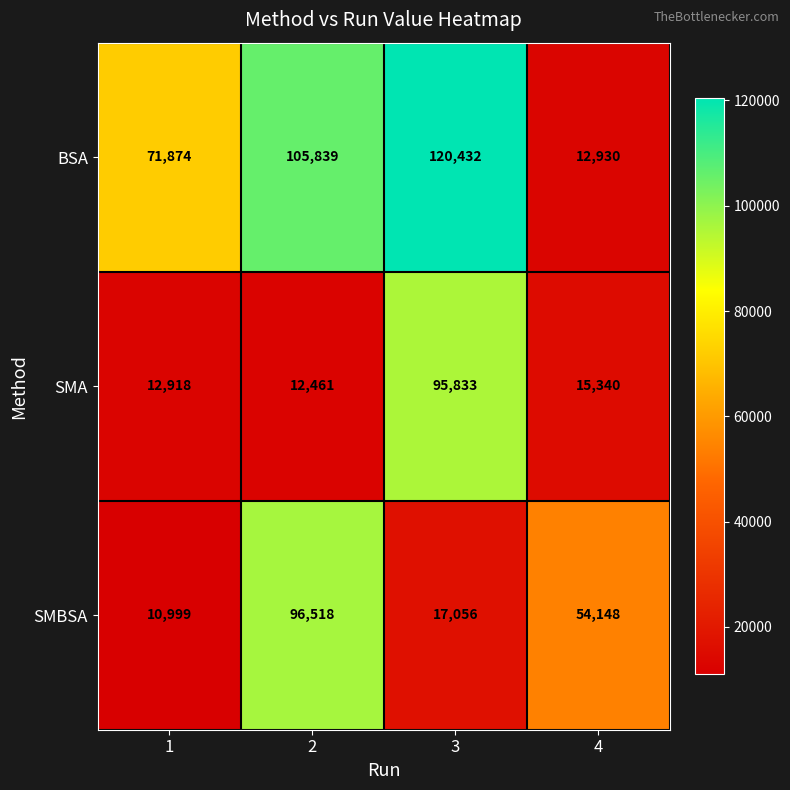

What is the approximate value of SMBSA at 1?

10999